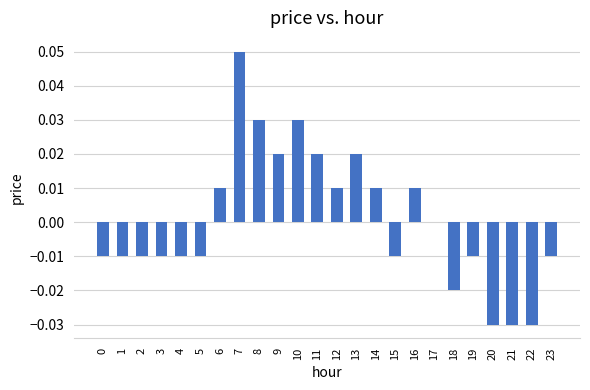

Count the number of categories in the chart.

24